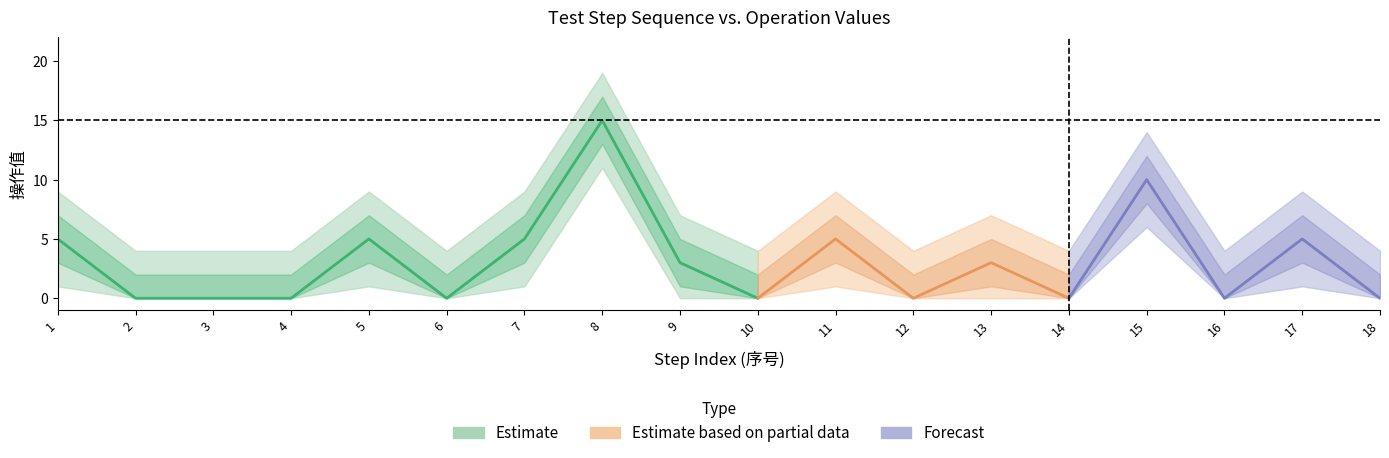

How many 操作值 values are between 0 and 5?

16